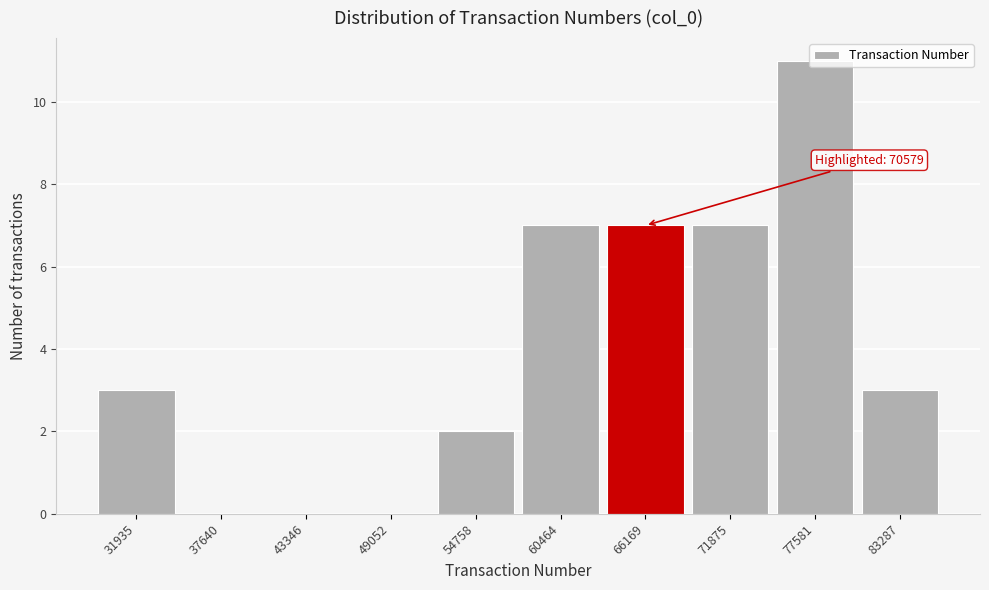

What is the sum of all values?

40